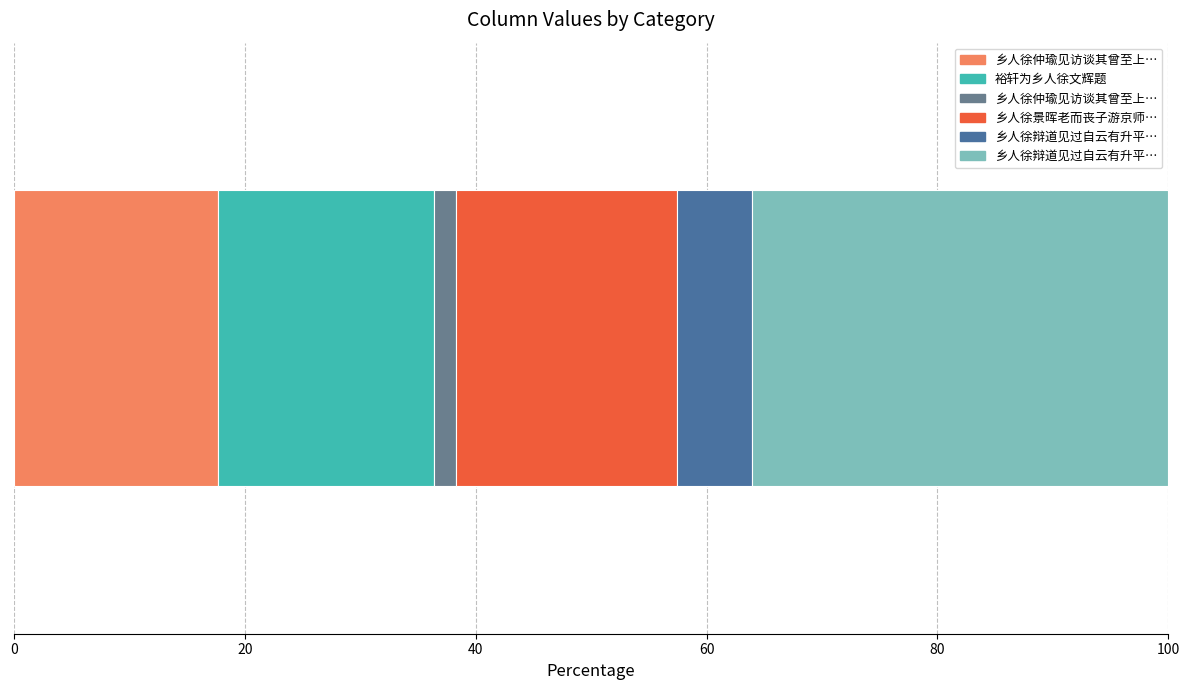

Count the number of categories in the chart.

1